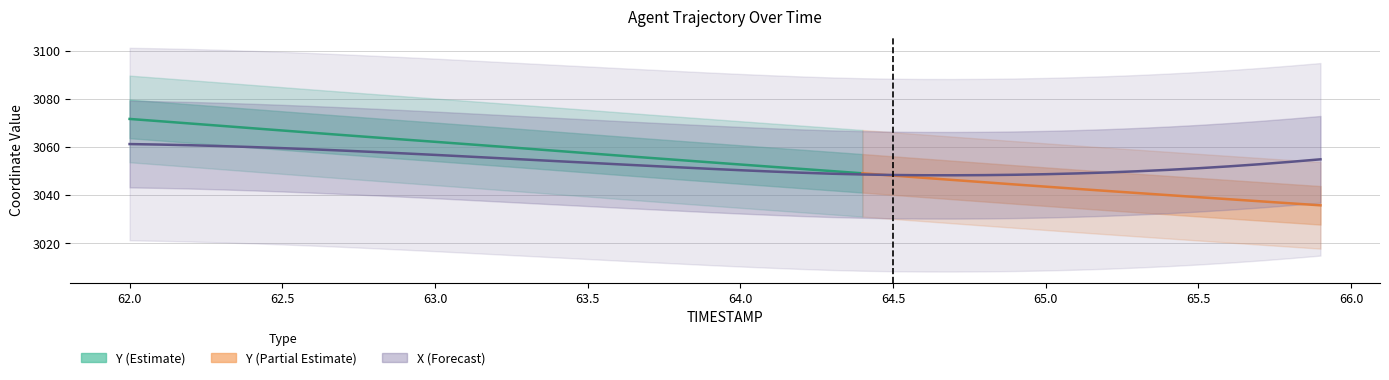

Where is the first local minimum?

64.7